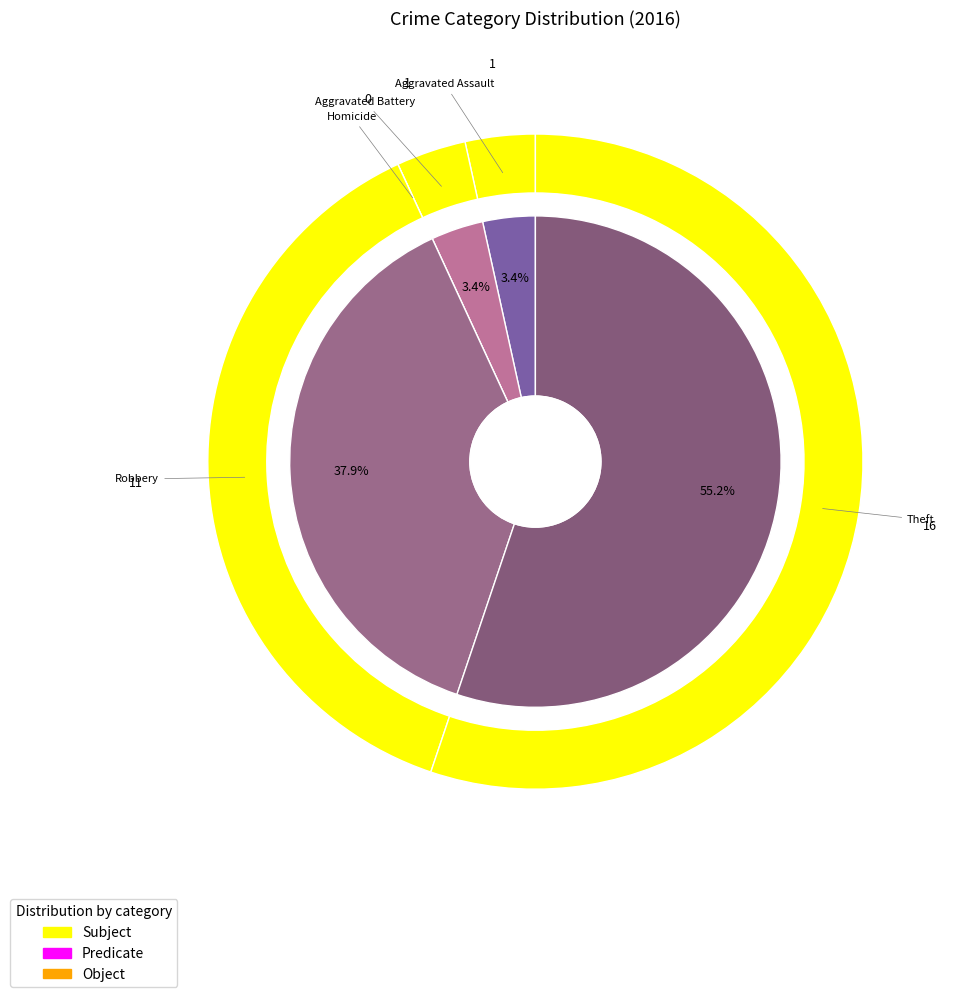

True or false: Robbery accounts for 48% of the total.

False